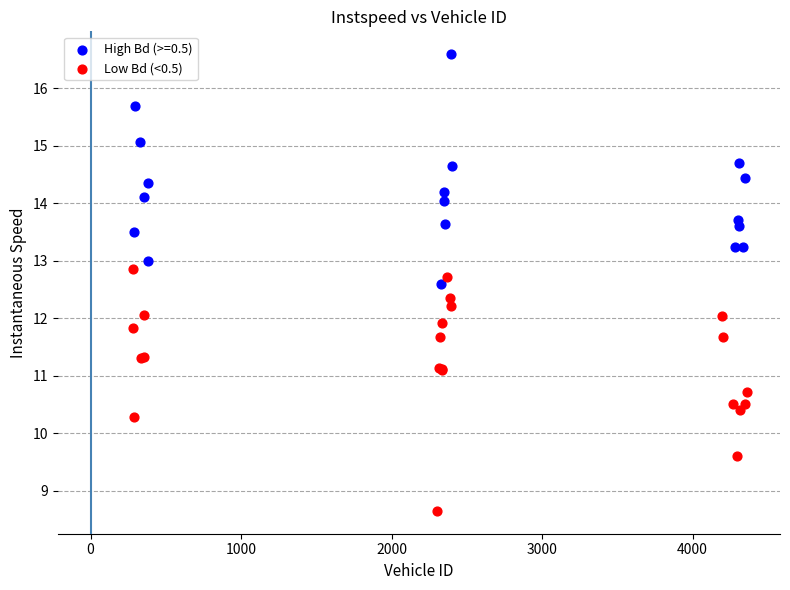

Which series contains the highest Y value?

High Bd (>=0.5)